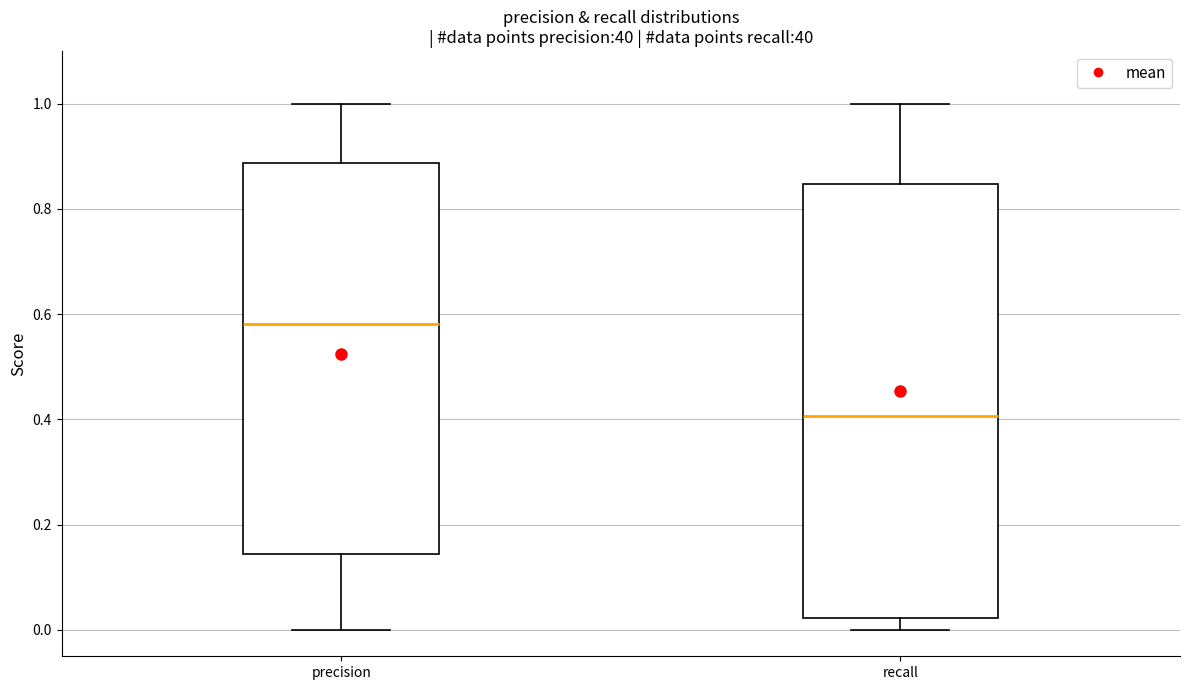

Comparing the boxes themselves (not the whiskers), which one is the tallest?

recall